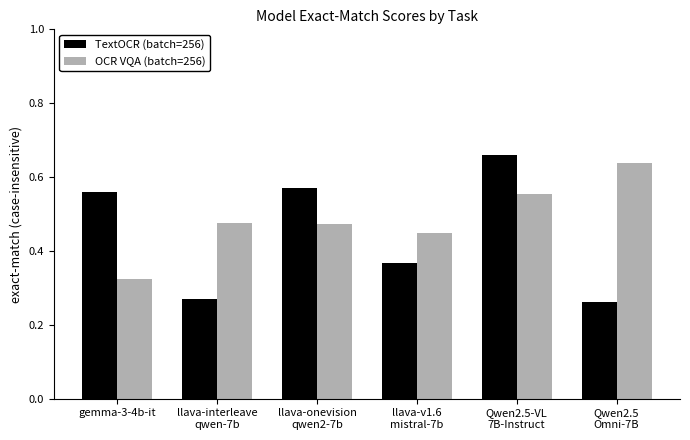

What is the sum of all TextOCR (batch=256) values?

2.7